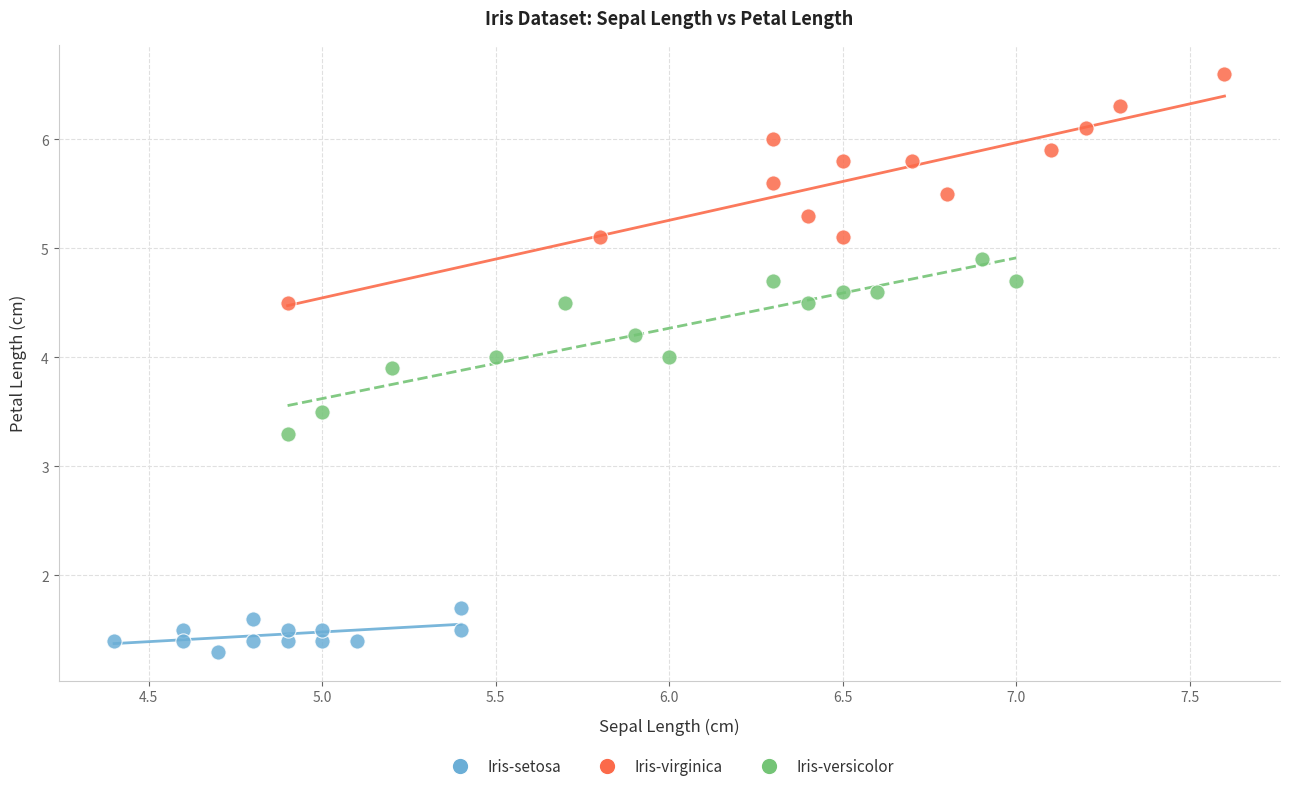

Which series reaches the maximum Y coordinate?

Iris-virginica